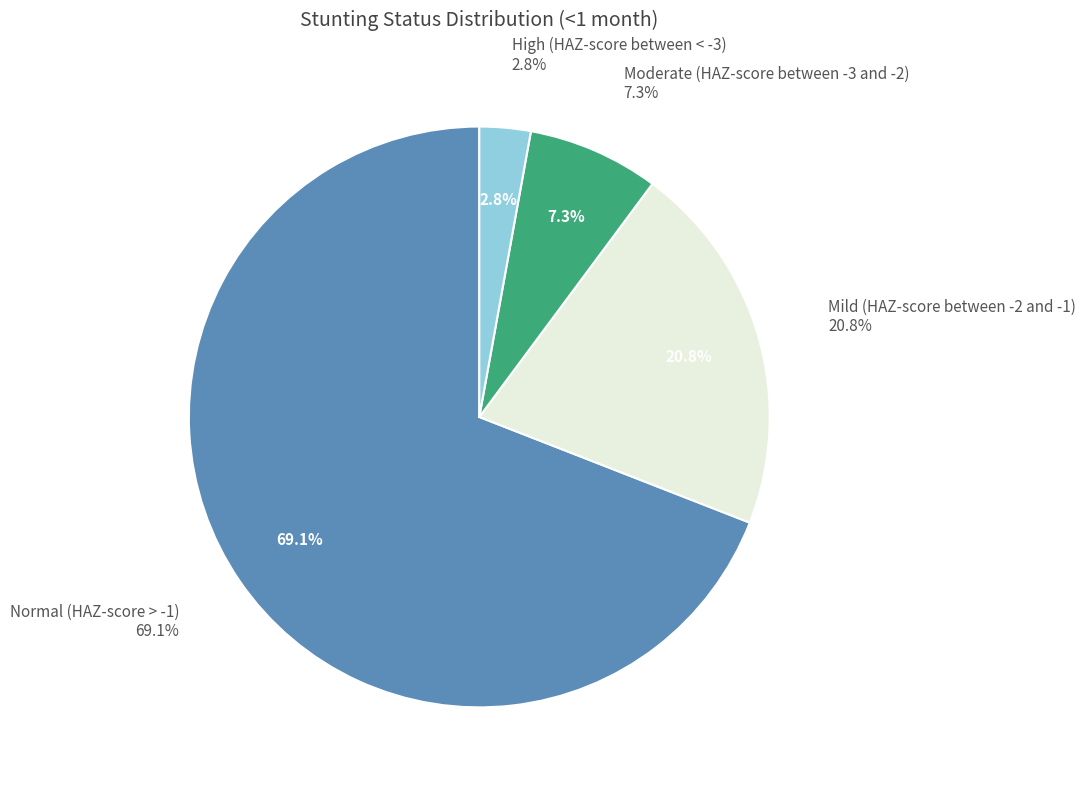

The Normal (HAZ-score > -1) slice represents 69% of the pie. True or false?

True